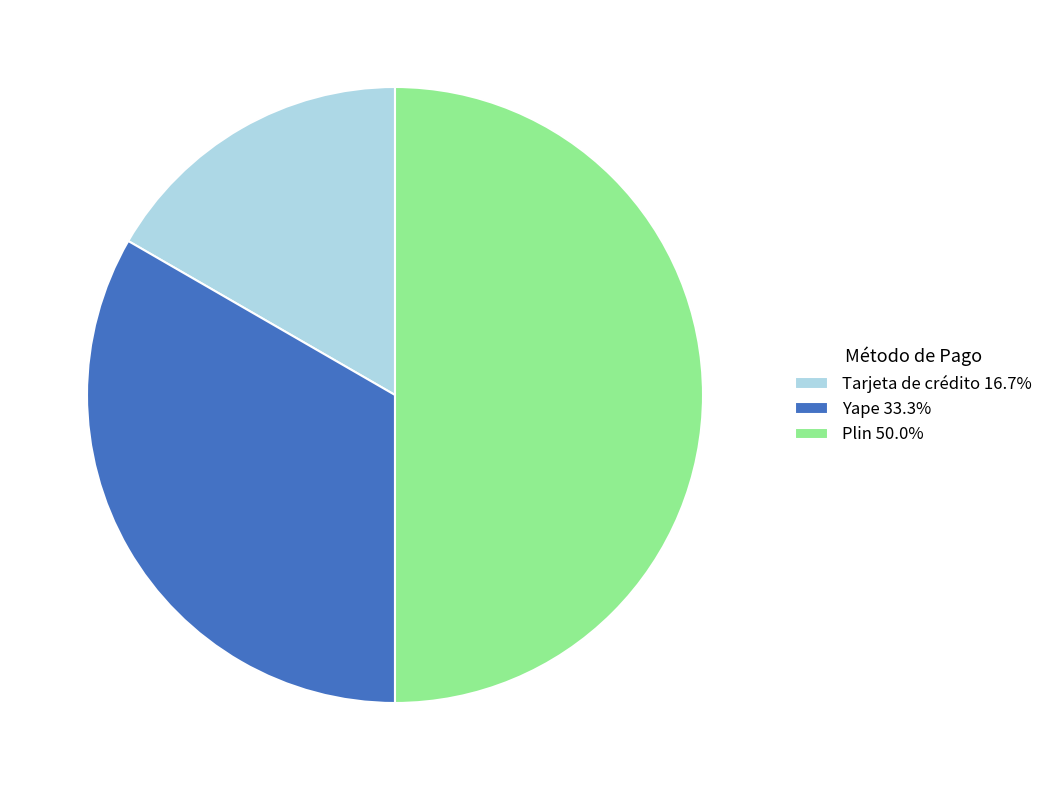

What is the largest slice in the pie chart?

Plin